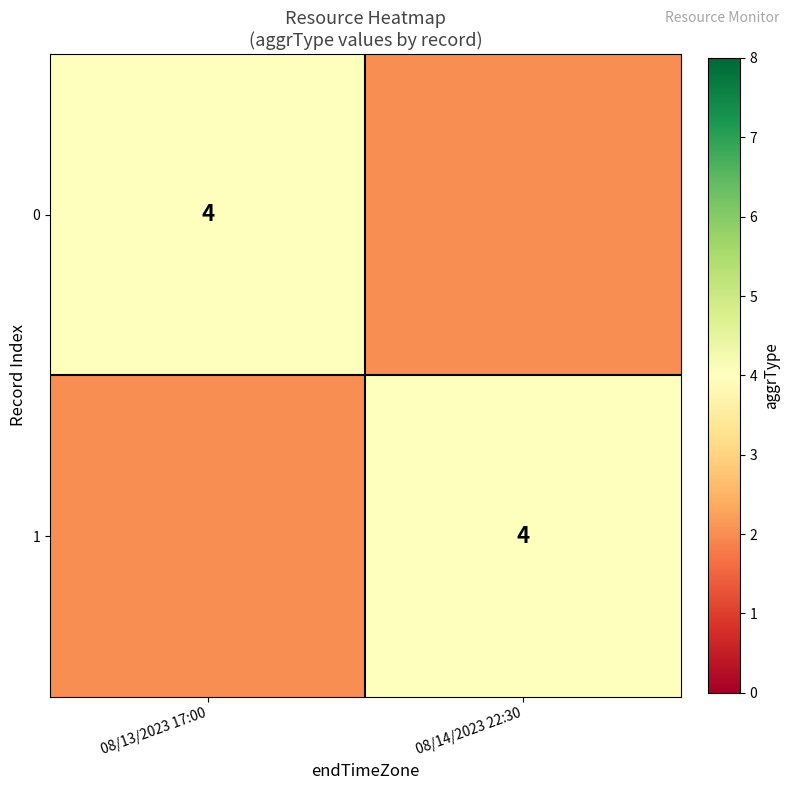

What is the total value across all series at 08/13/2023 17:00?

6